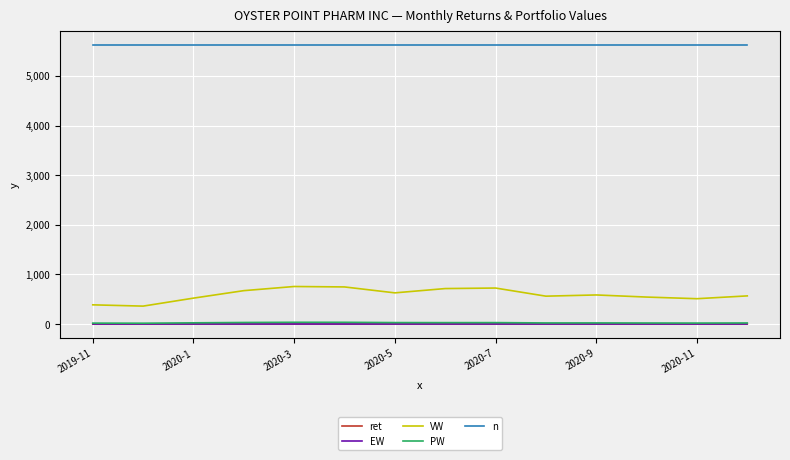

What is the lowest value of the n series?

5632.0